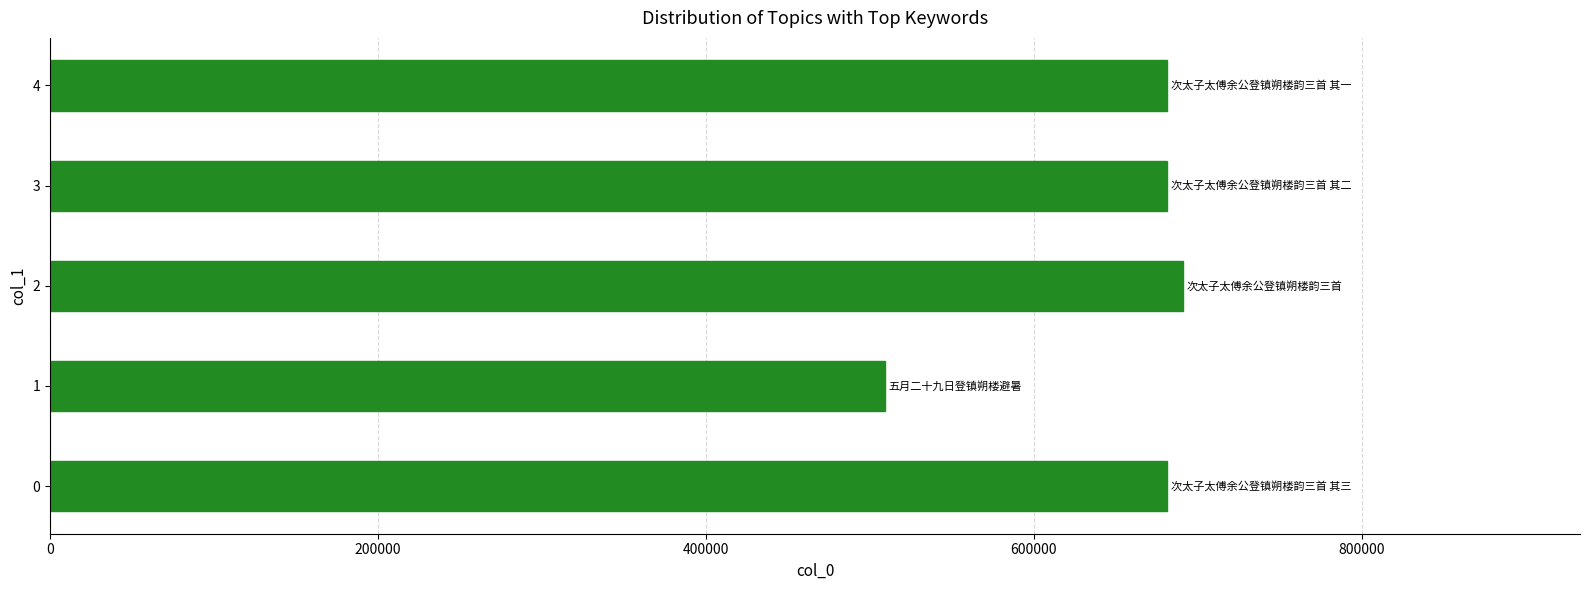

What is the difference between the maximum and second lowest values?

9795